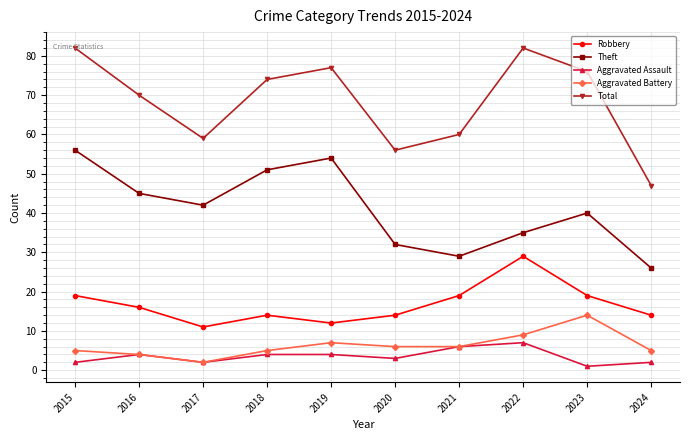

What is the minimum value for Theft?

26